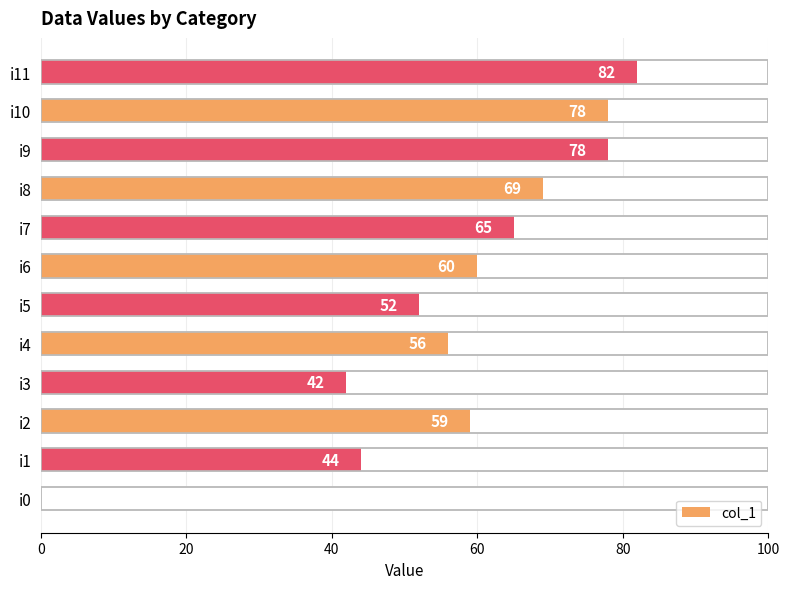

Read the value at i1, to the nearest 5.

45